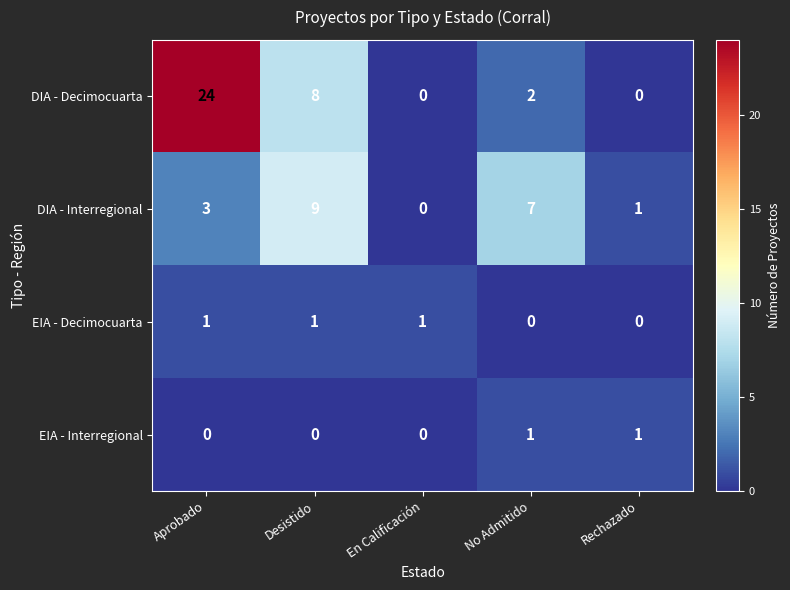

Which series has the largest total across all categories?

DIA - Decimocuarta